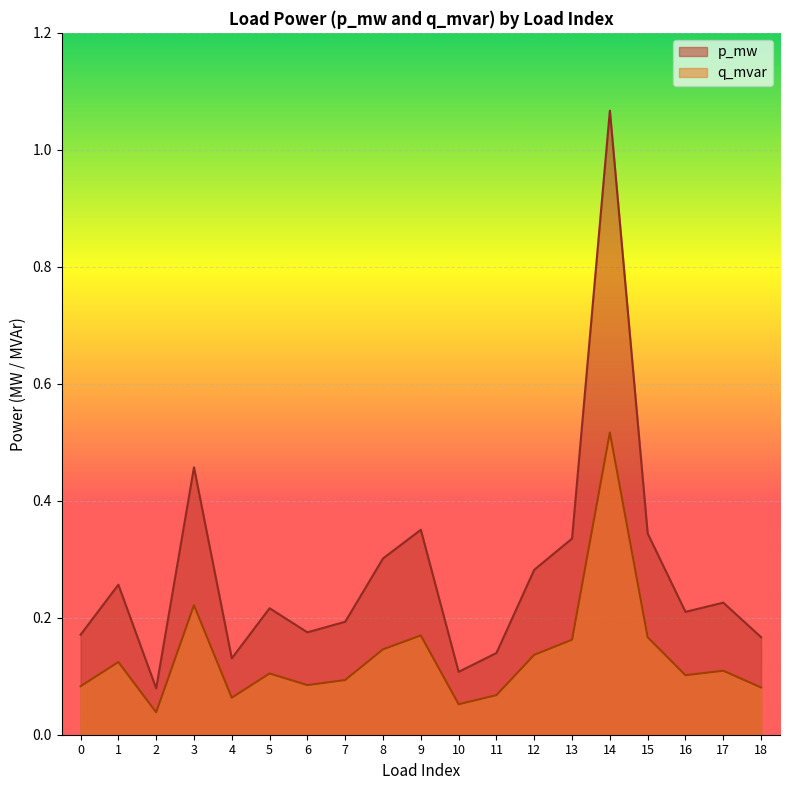

At which category is the sum across all series the highest?

14